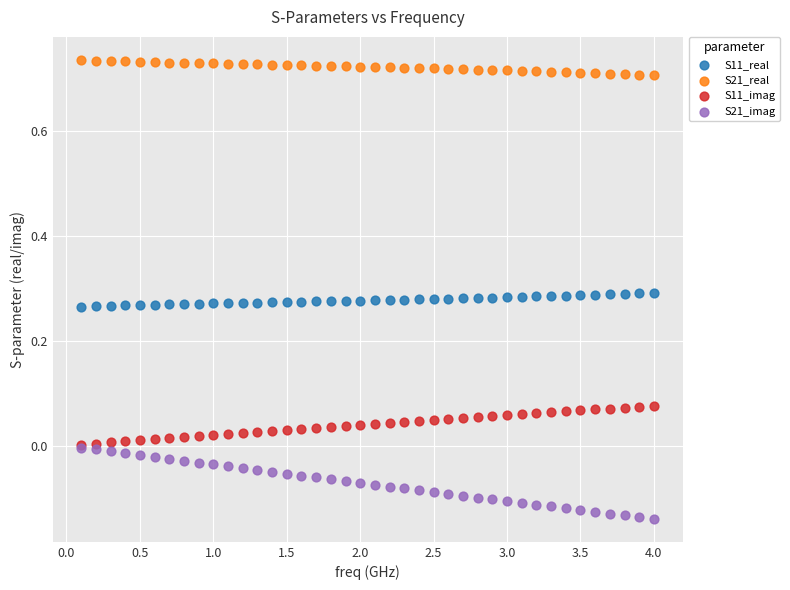

What are all the series names shown in the legend?

S11_real, S21_real, S11_imag, S21_imag